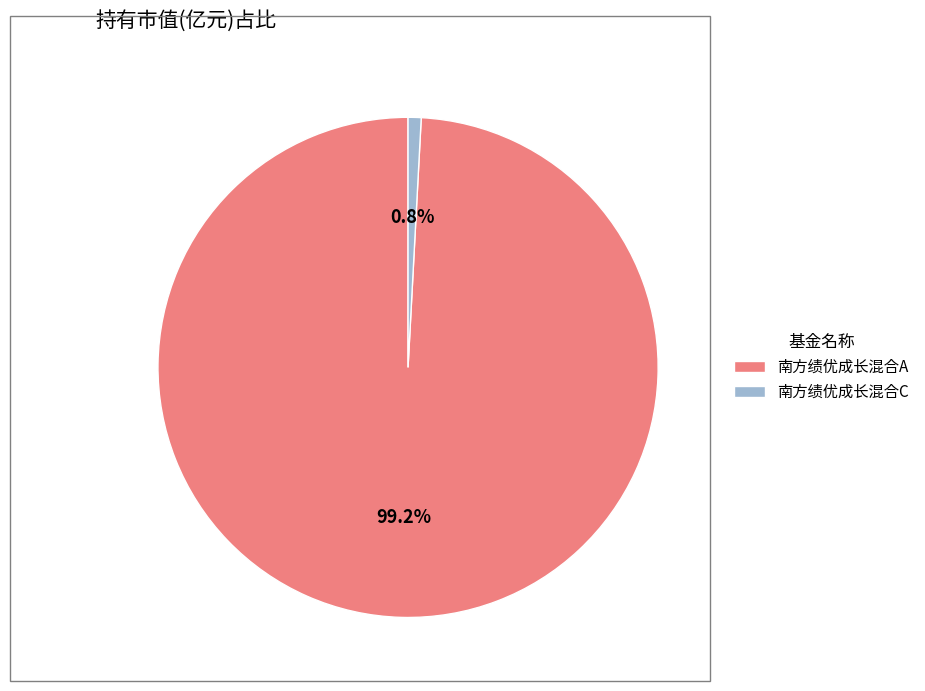

Do 南方绩优成长混合A and 南方绩优成长混合C together represent more than half of the pie?

Yes